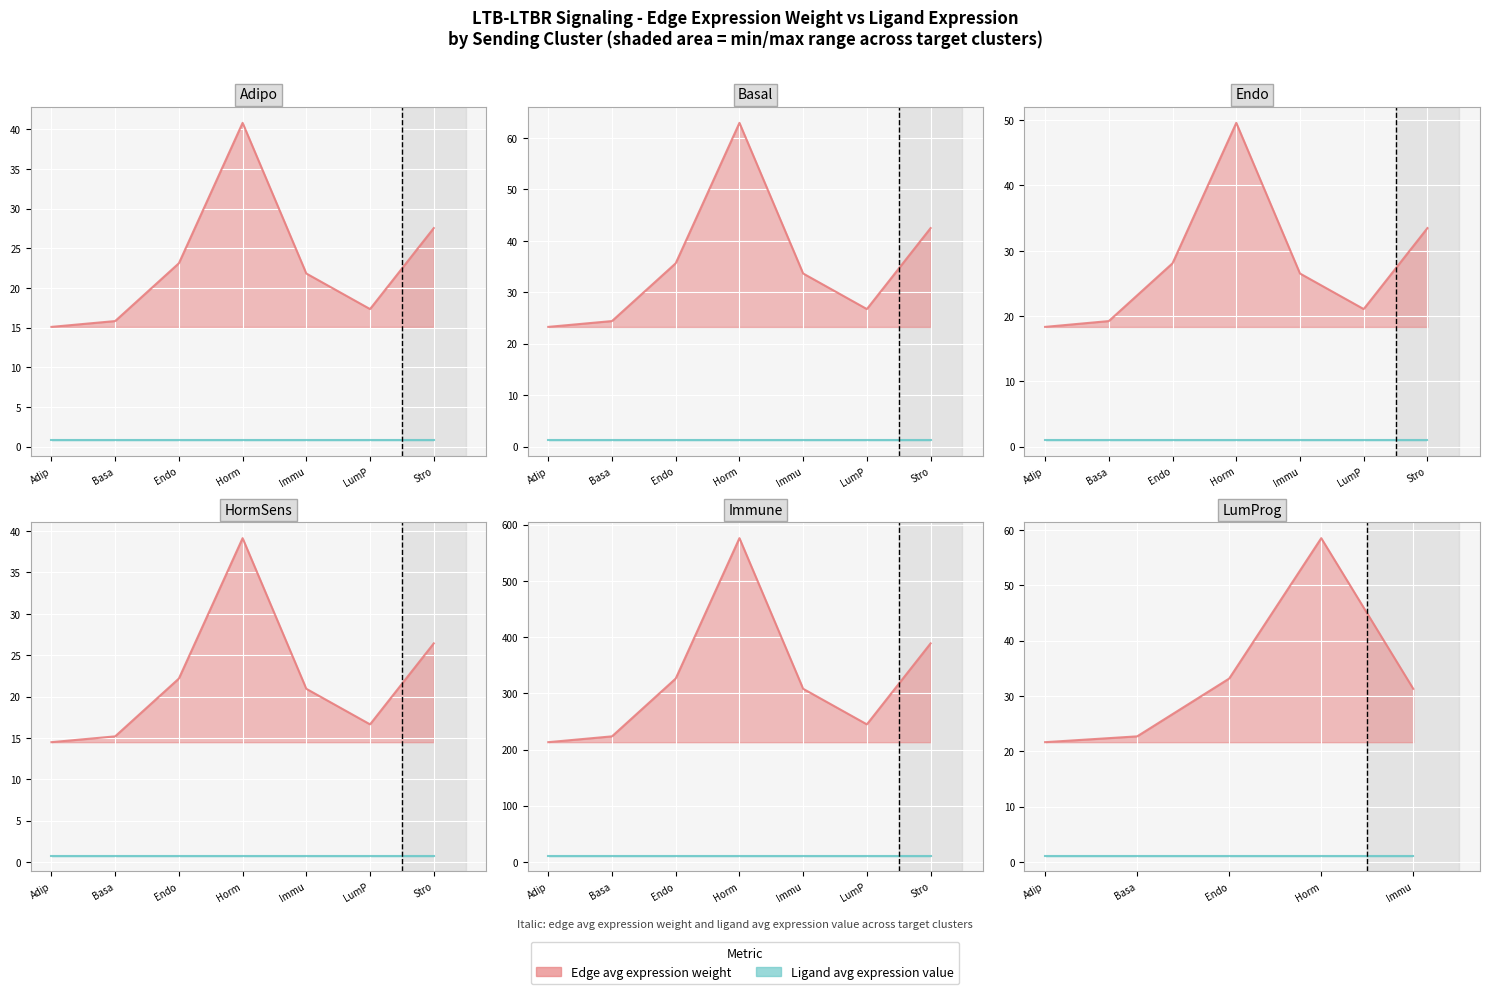

True or false: Ligand average expression value and Edge average expression weight cross at least once.

False